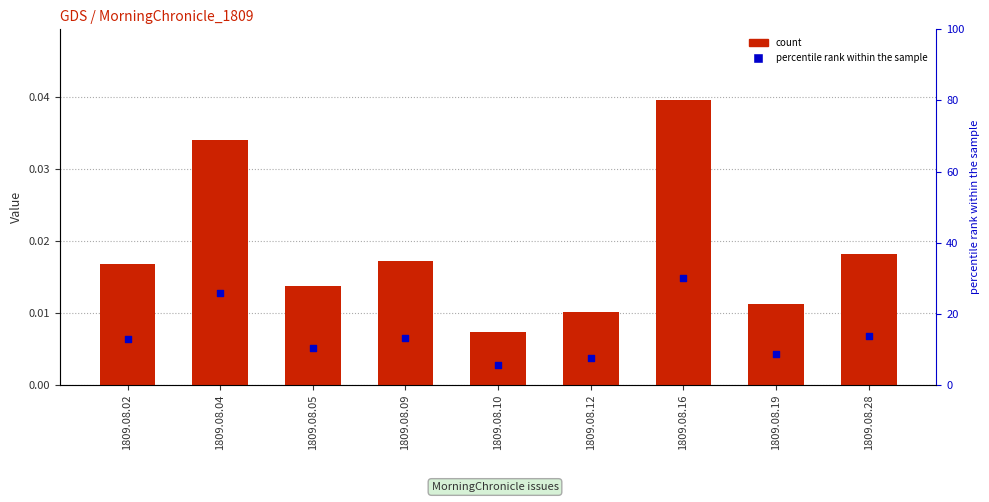

At how many categories does at least one series exceed 15?

2